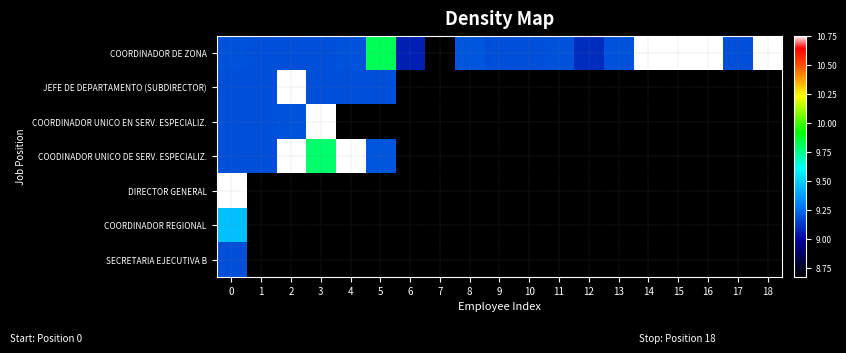

What is the difference between the maximum and minimum values in the COODINADOR UNICO DE SERV. ESPECIALIZ. series?

1.6